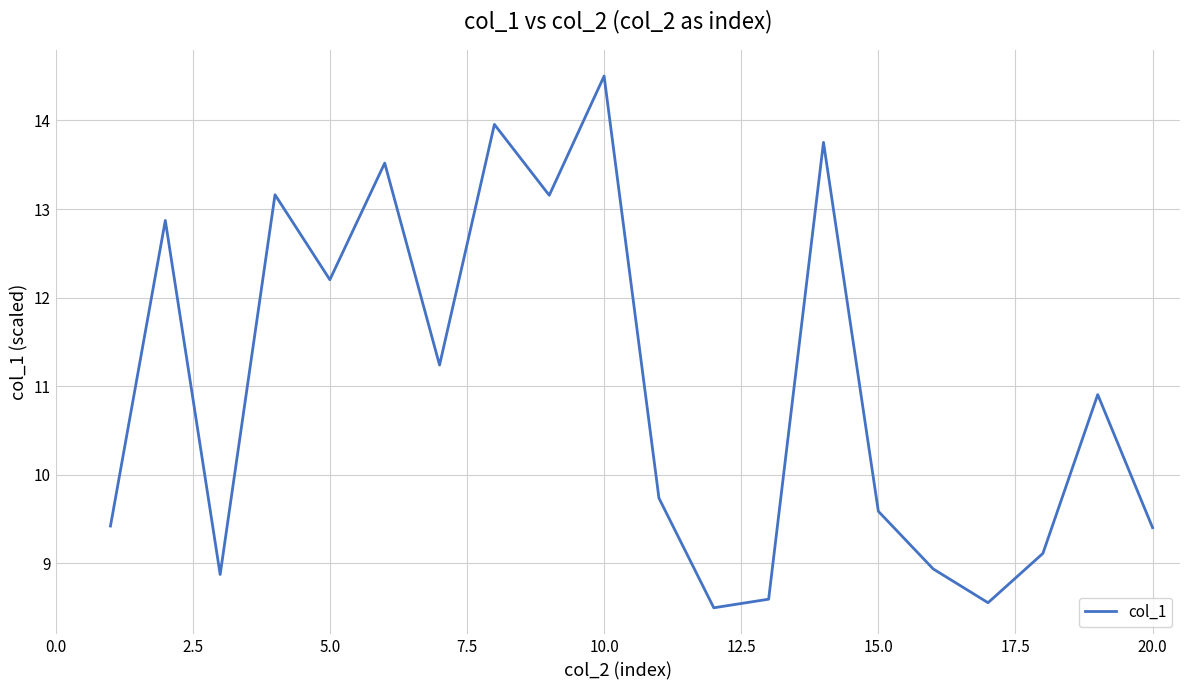

What is the difference between the maximum and minimum values?

6.0